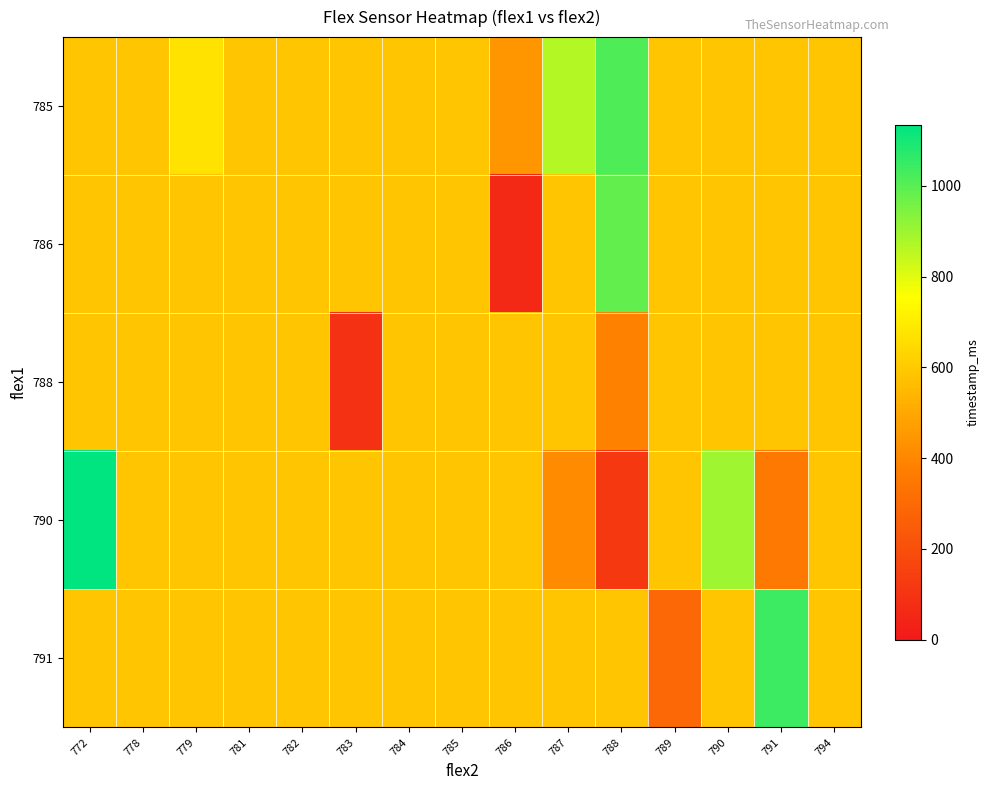

List the series in order of their peak value, highest first.

790, 791, 785, 786, 788